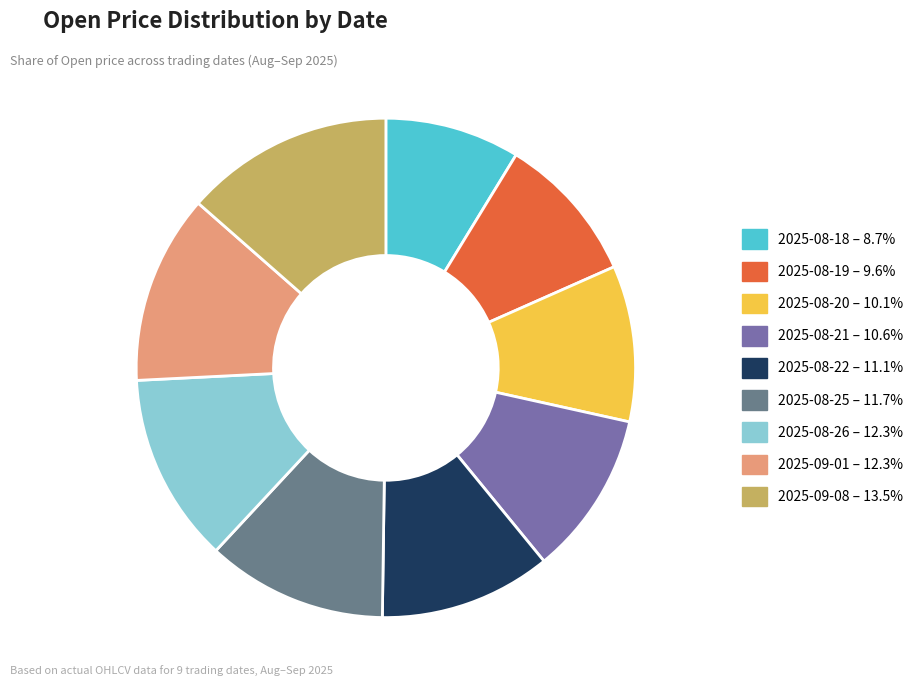

Is the sum of 2025-08-21 and 2025-08-19 greater than half?

No